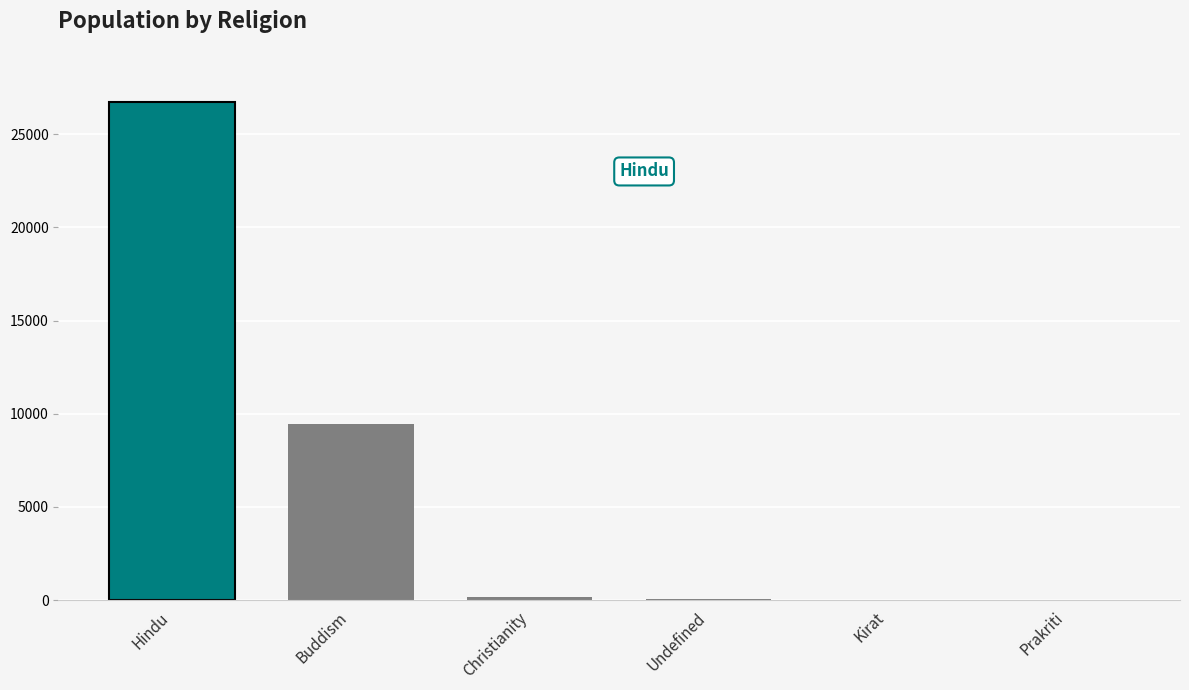

Count the number of data series in this chart.

1